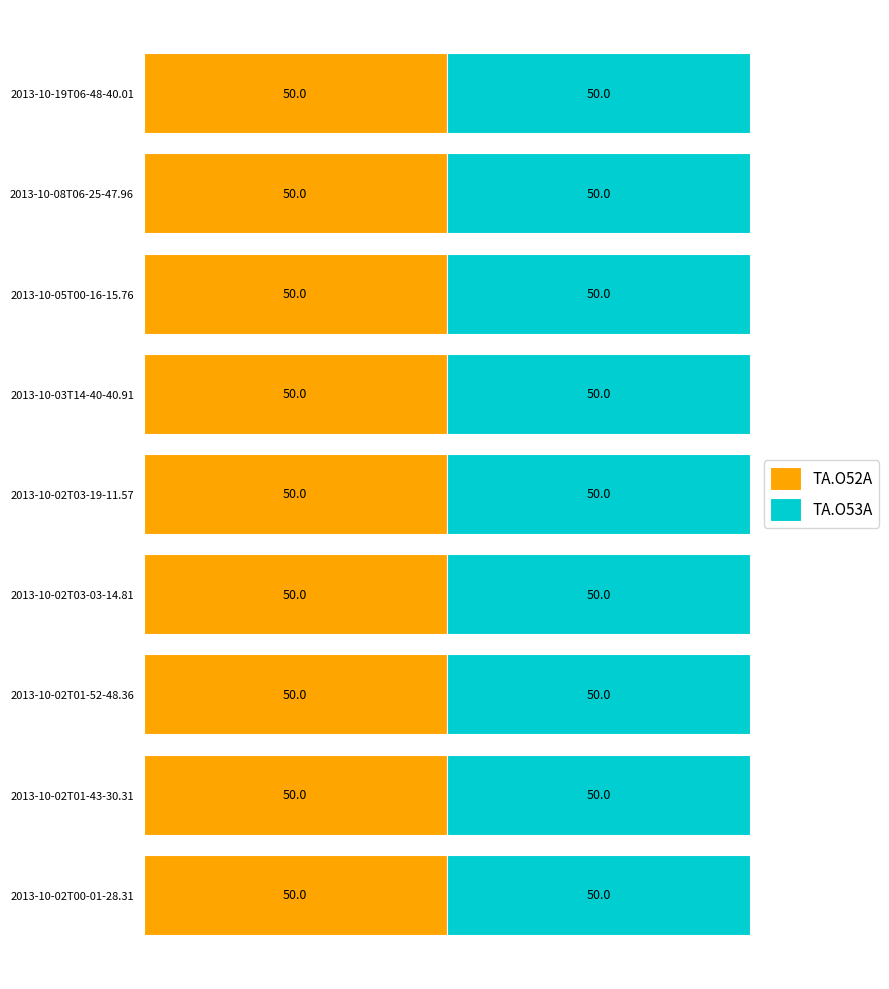

At which category is the sum across all series the highest?

2013-10-19T06-48-40.01